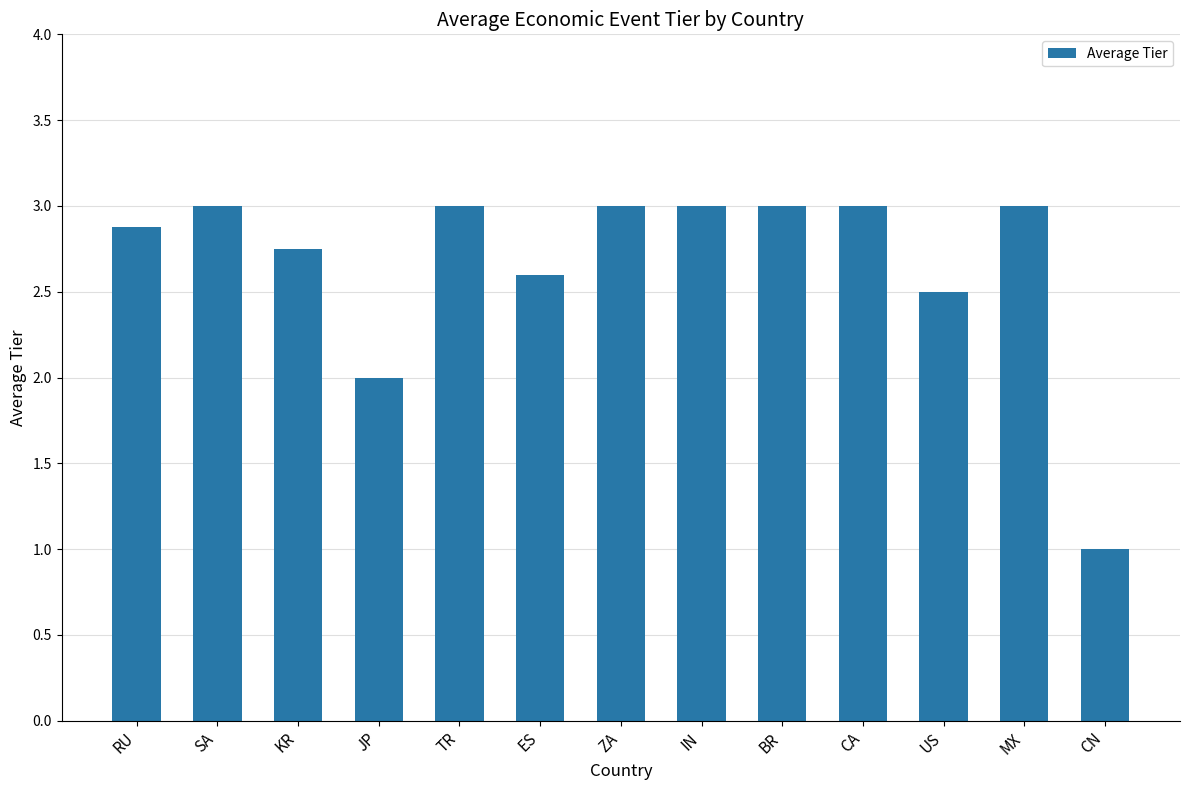

Approximately how many times larger is the value at ES compared to ZA?

0.9